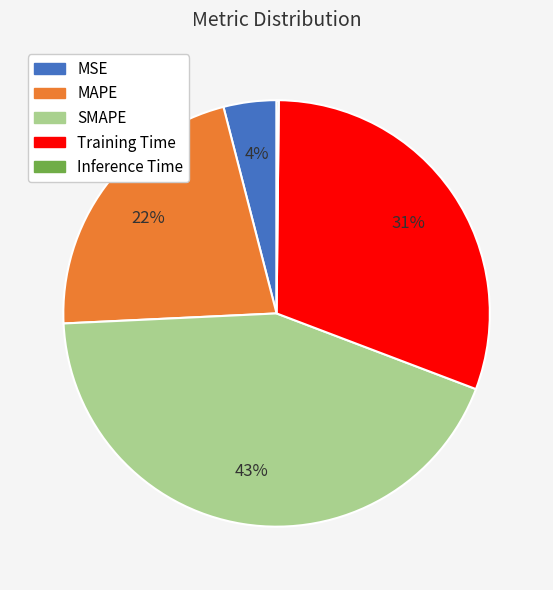

Is MSE the majority of the pie?

No